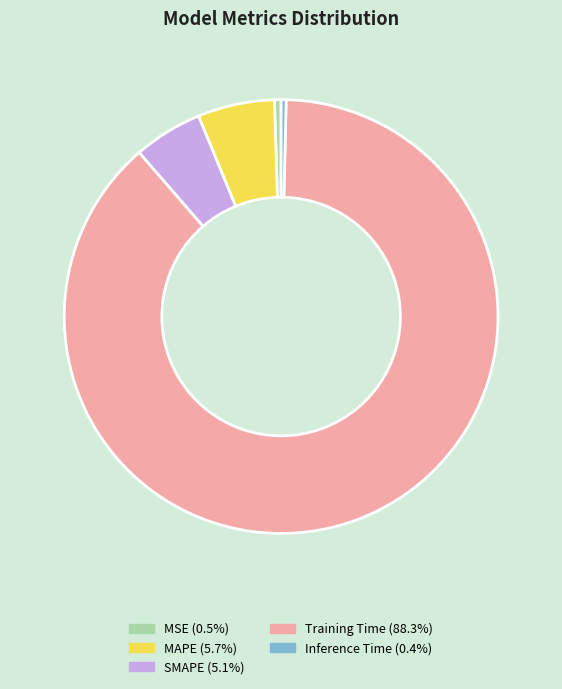

Does Training Time account for over 50% of the chart?

Yes